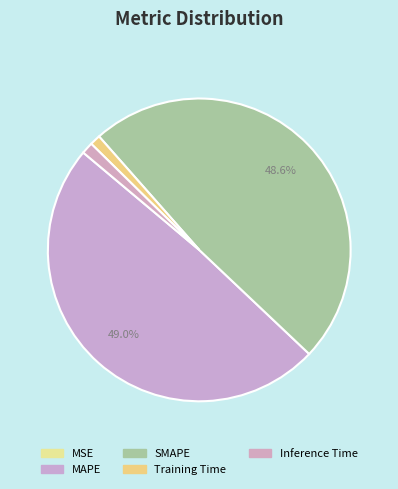

Does Inference Time account for over 50% of the chart?

No